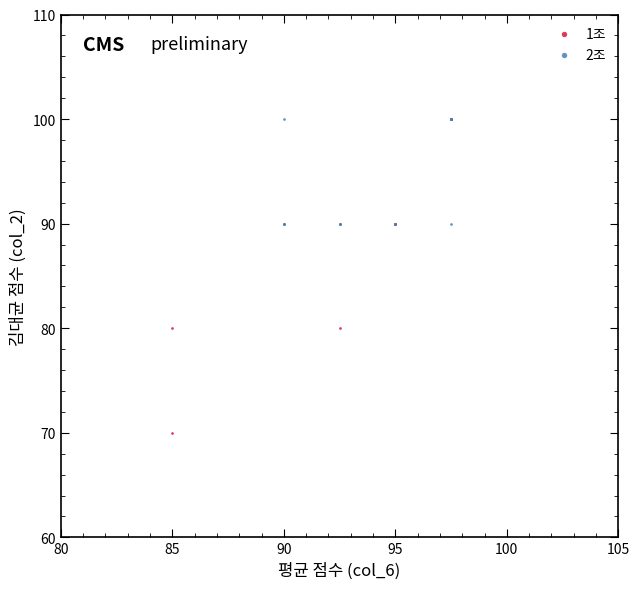

Which series has the largest Y range (max minus min)?

1조